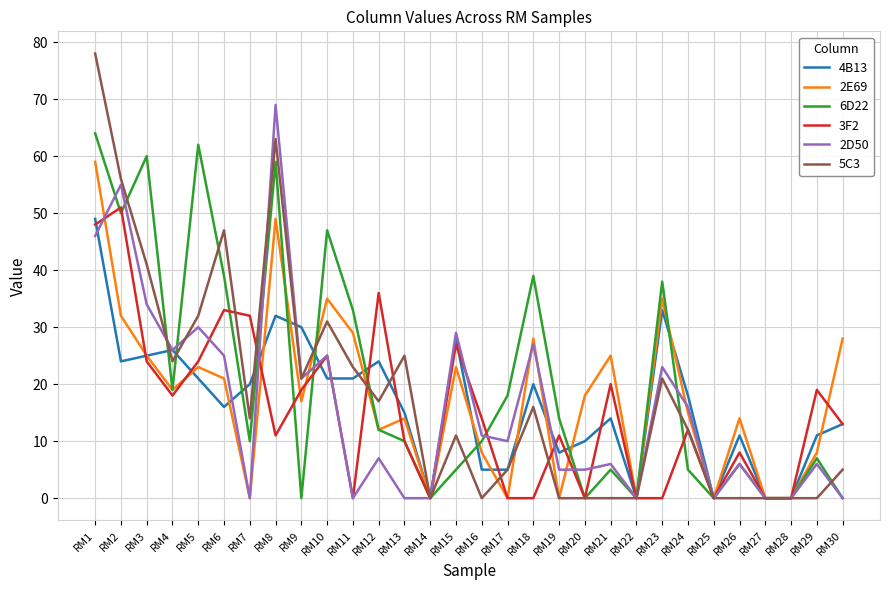

At which category does 5C3 reach its first local peak?

RM6